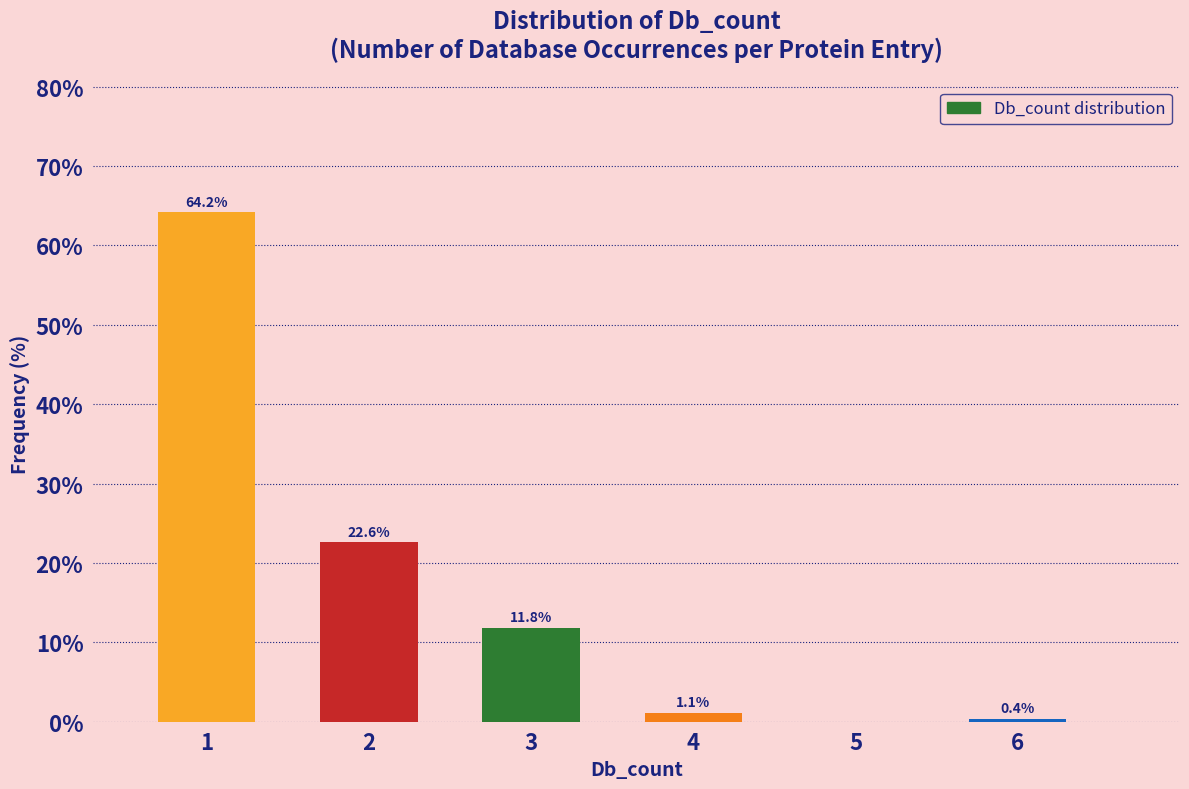

Which range on the x-axis has the tallest bar?

0.5 to 1.5